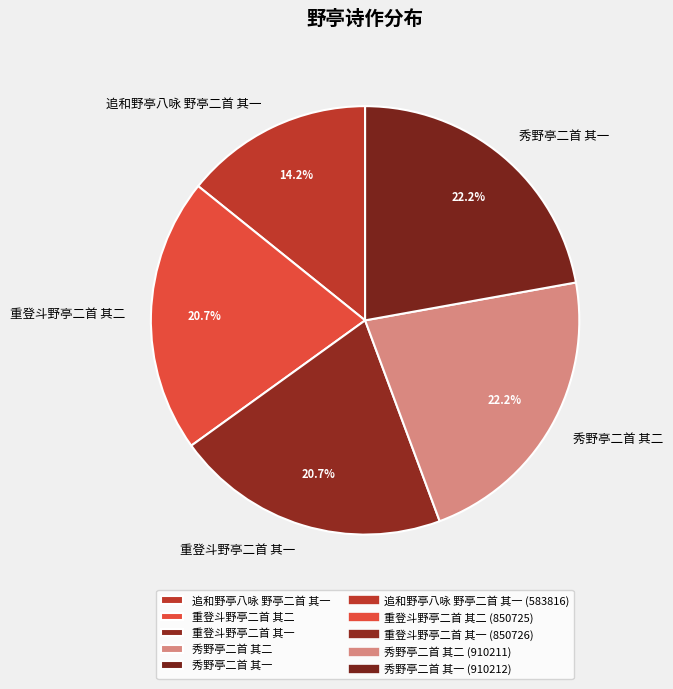

What is the total percentage of 追和野亭八咏 野亭二首 其一 and 秀野亭二首 其一?

36.4%